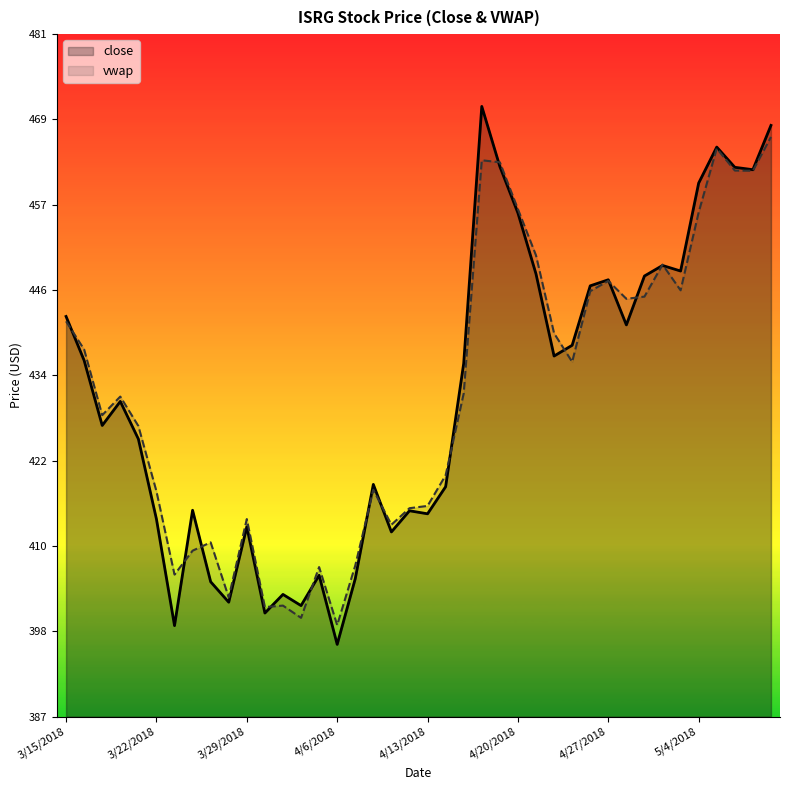

List the series in order of their overall mean, lowest first.

close, vwap